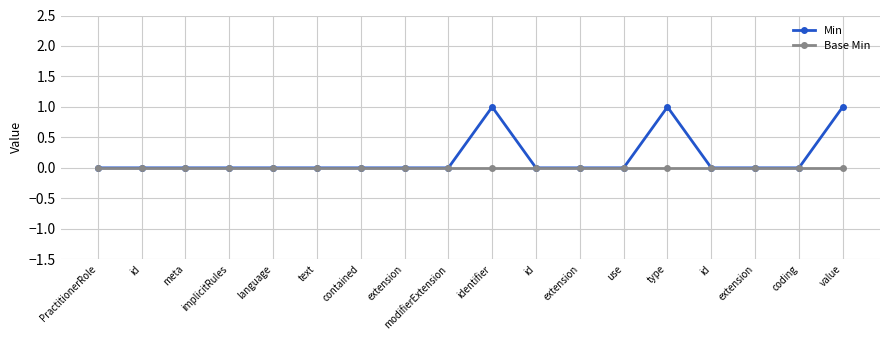

What are all the series names shown in the legend?

Min, Base Min